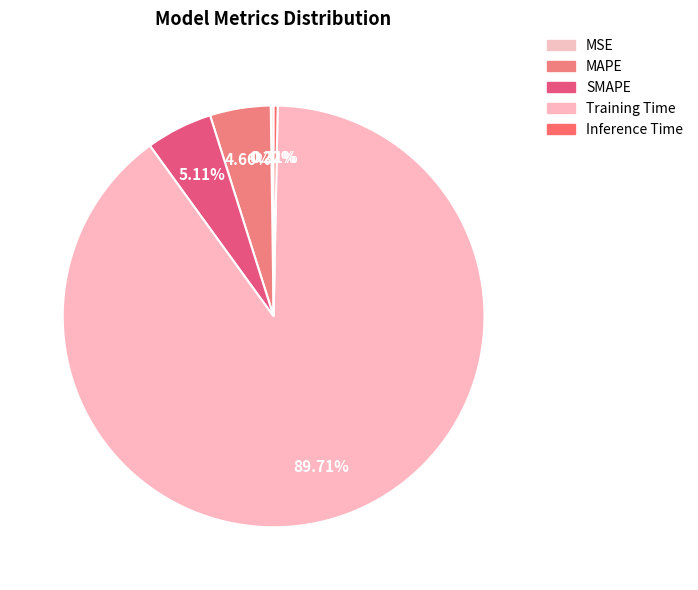

Rank the categories by value from lowest to highest.

MSE, Inference Time, MAPE, SMAPE, Training Time